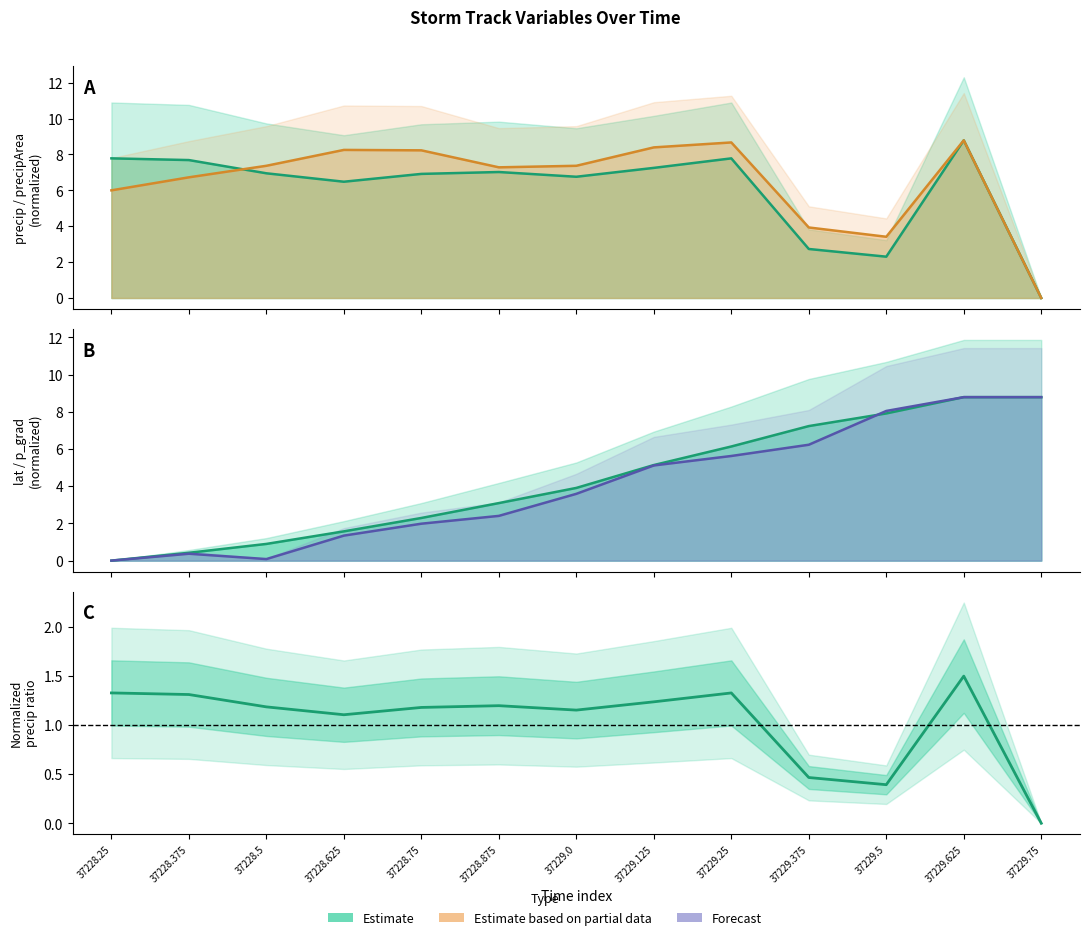

What position from the left is 37228.25?

1